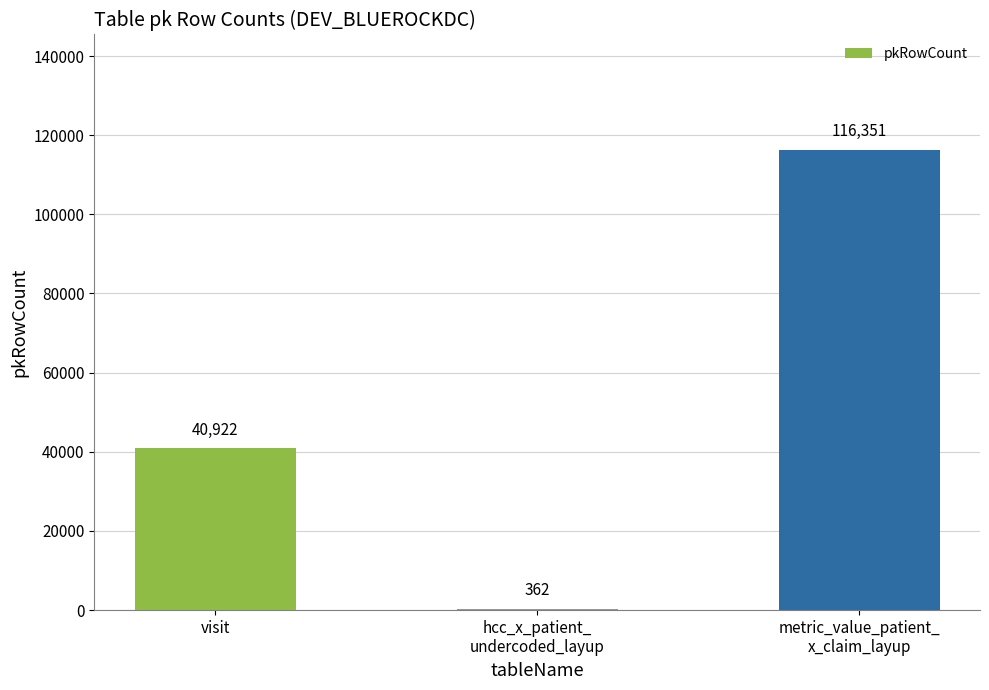

How many values are between 362 and 116351?

3